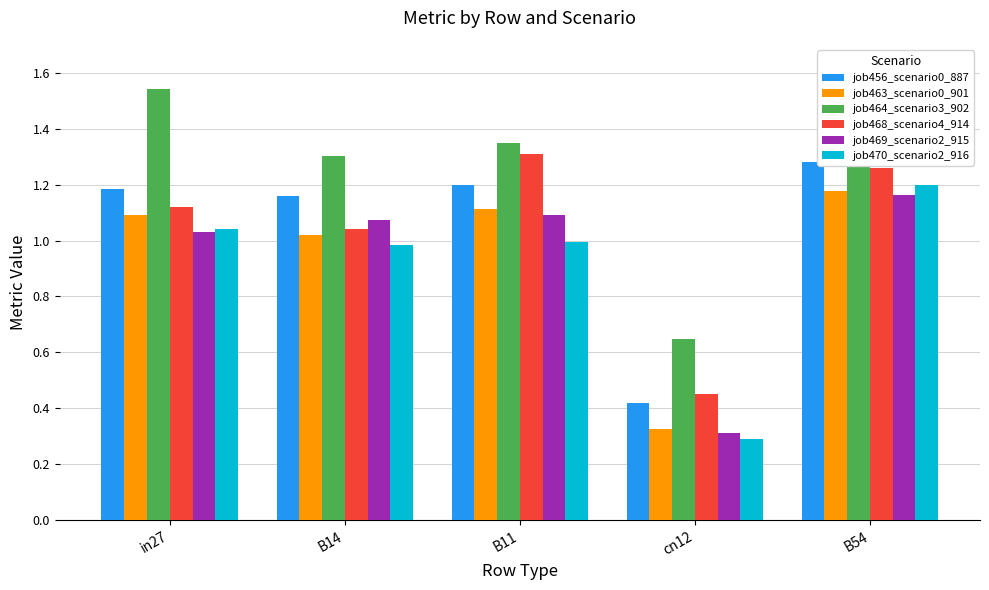

How many categories are shown in the chart?

5